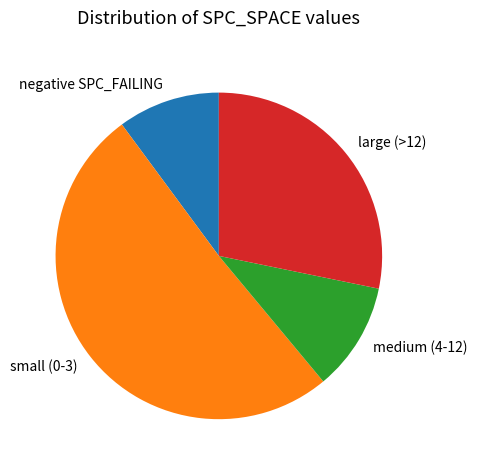

Which slice is the largest?

small (0-3)